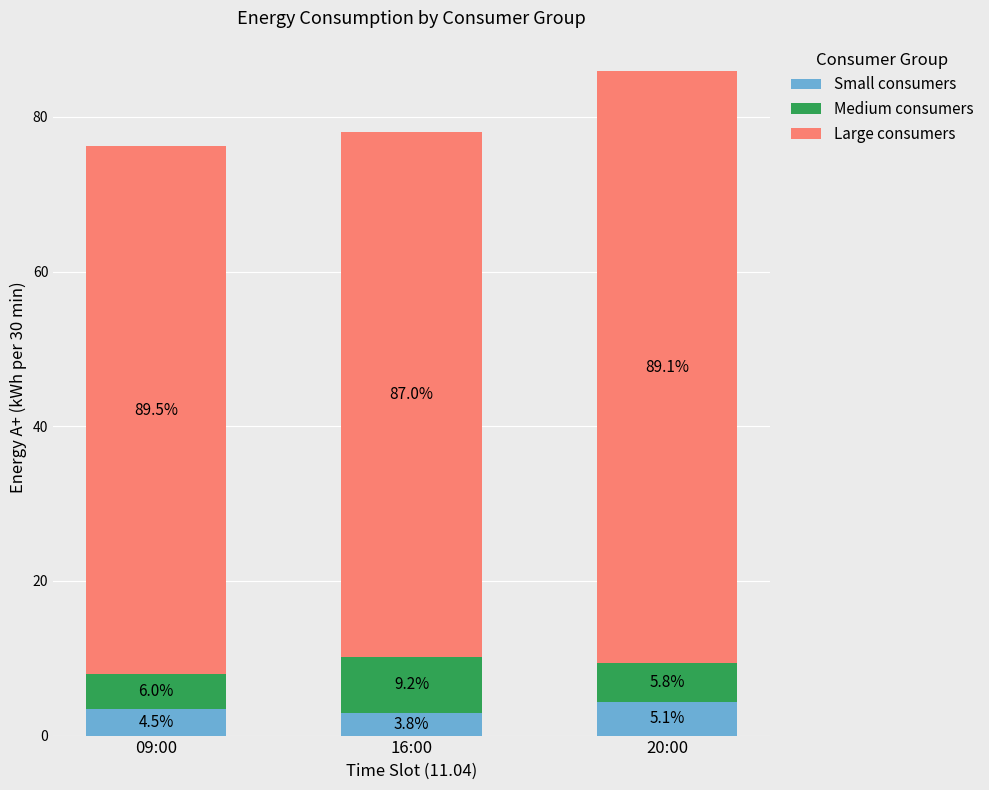

Is it true that Medium consumers equals 4.6 at 09:00?

True